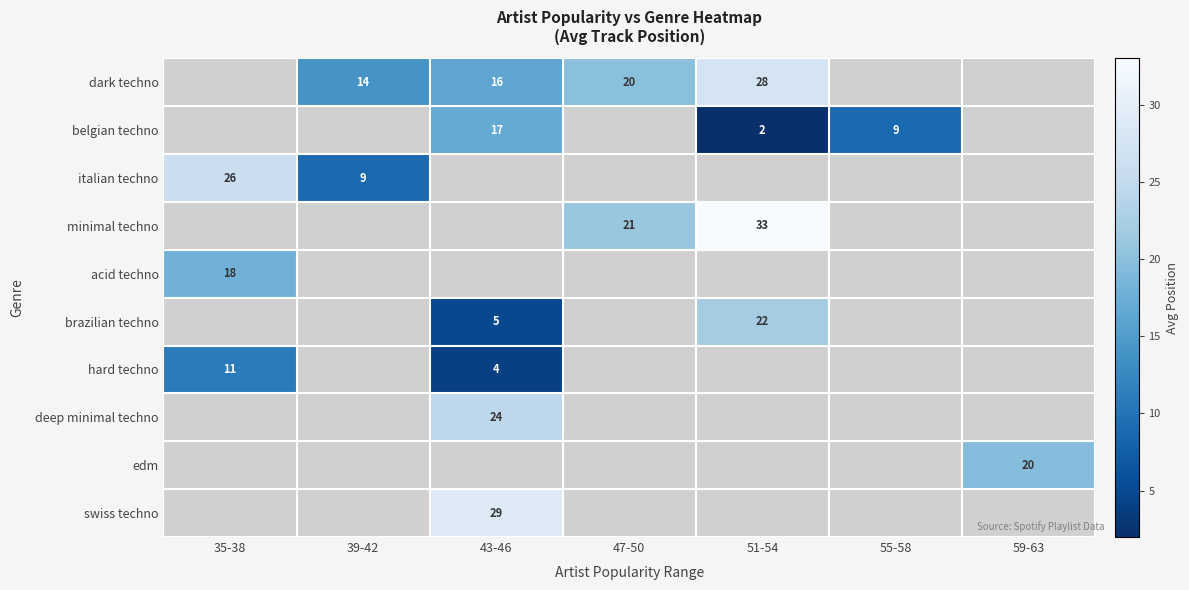

The value of belgian techno at 43-46 is 17. True or false?

True